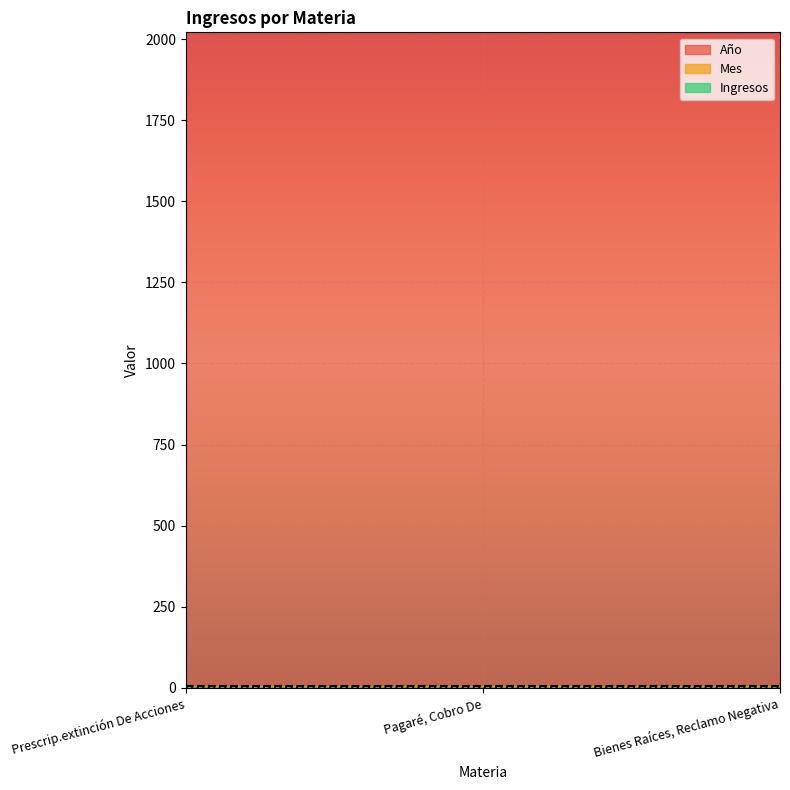

List the series in order of their peak value, highest first.

Año, Mes, Ingresos